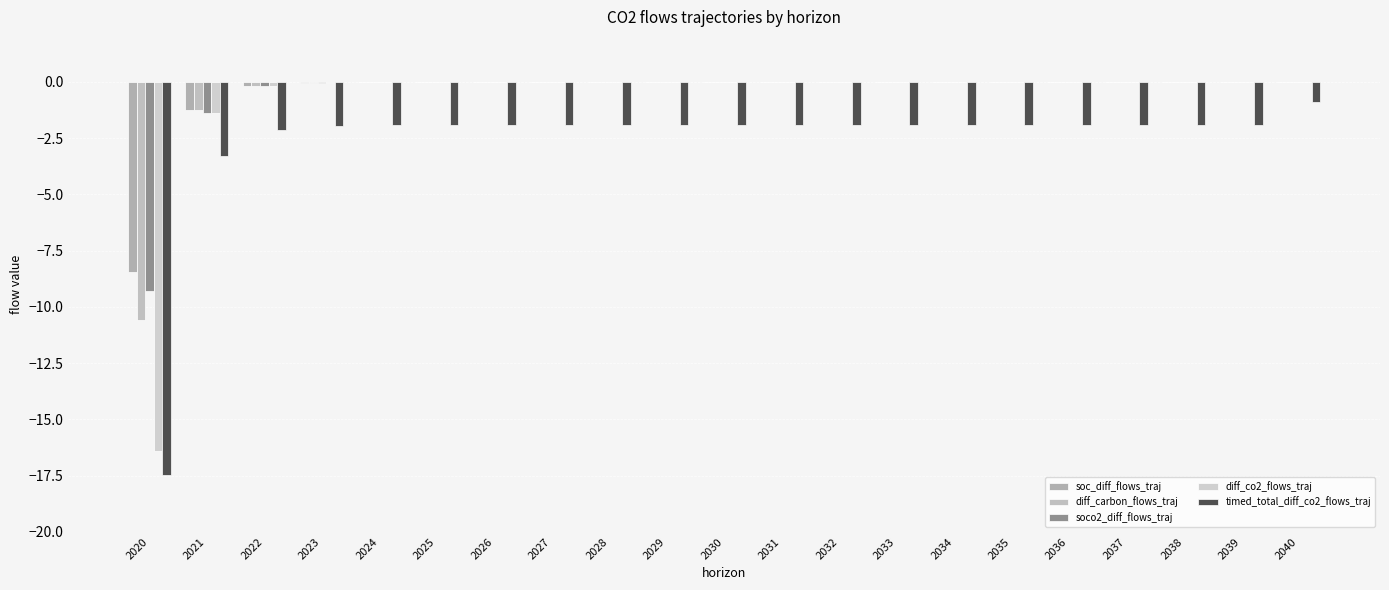

Are the bars horizontal?

No